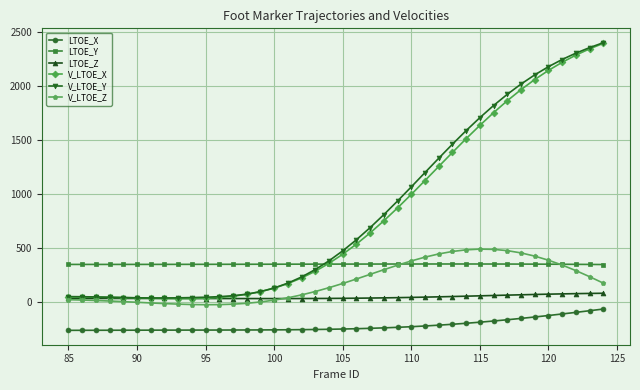

True or false: V_LTOE_Z has more than 0 interior local peaks.

True